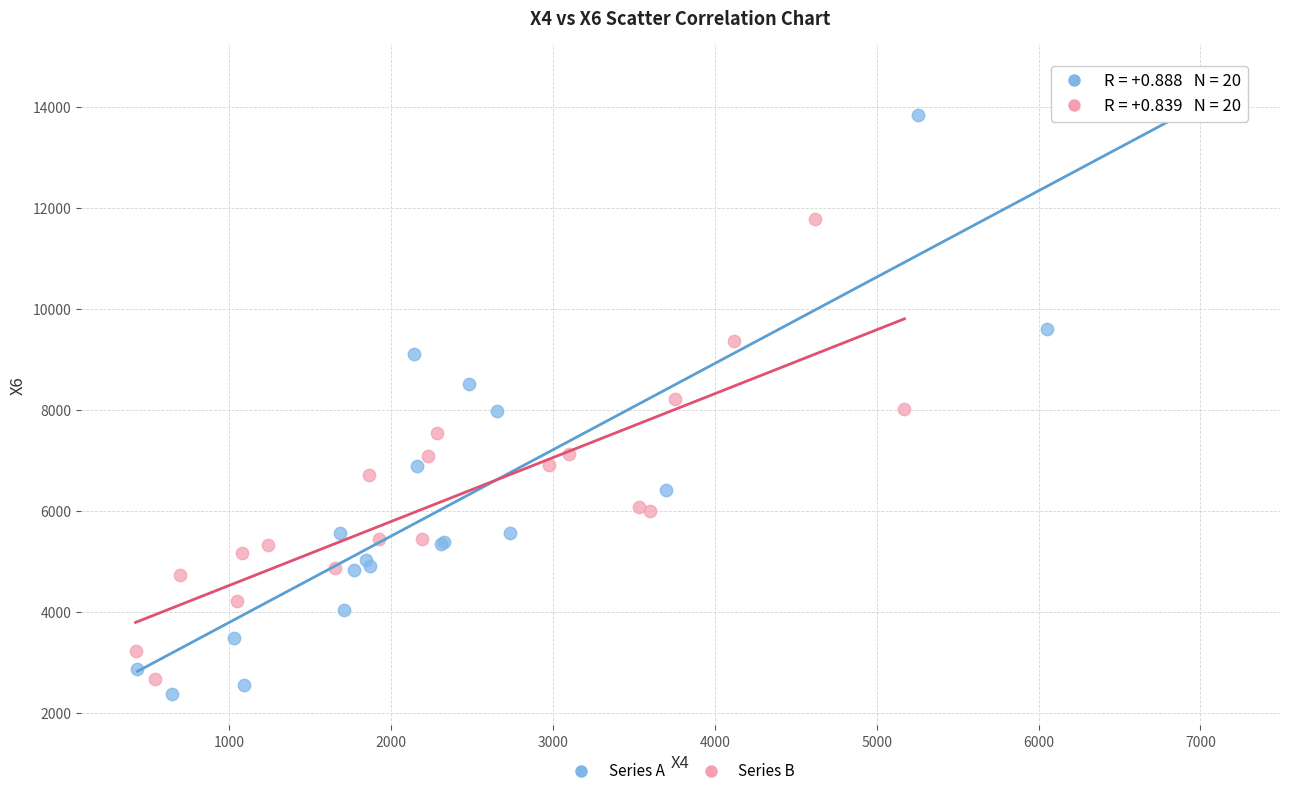

Which series contains the highest Y value?

Series A